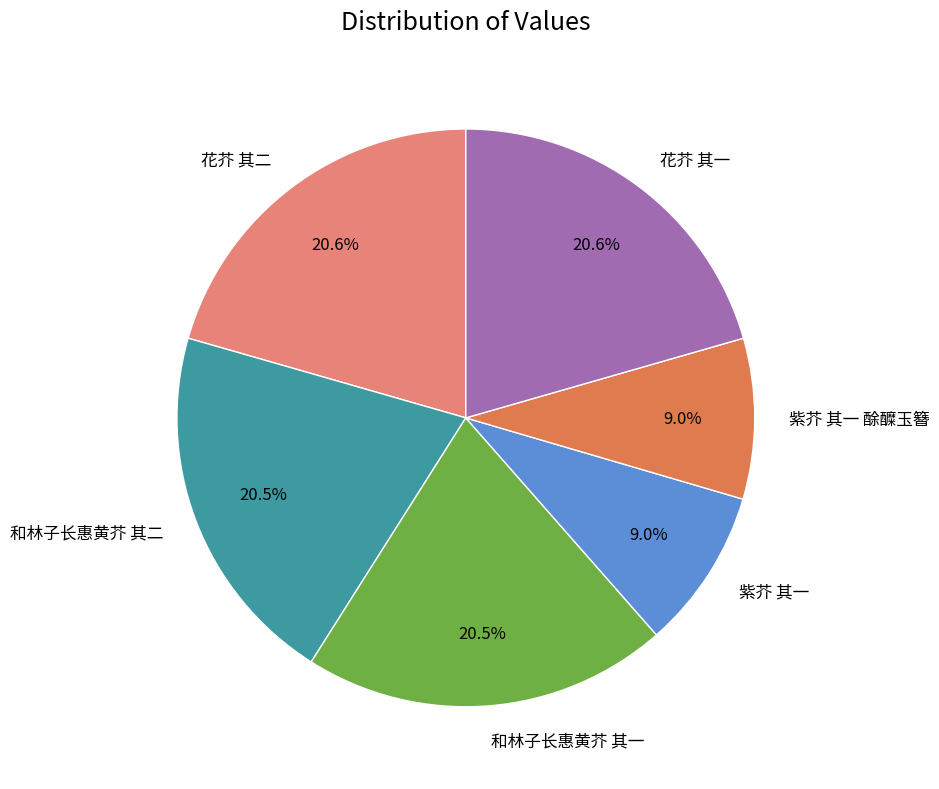

Does any single category account for the majority?

No